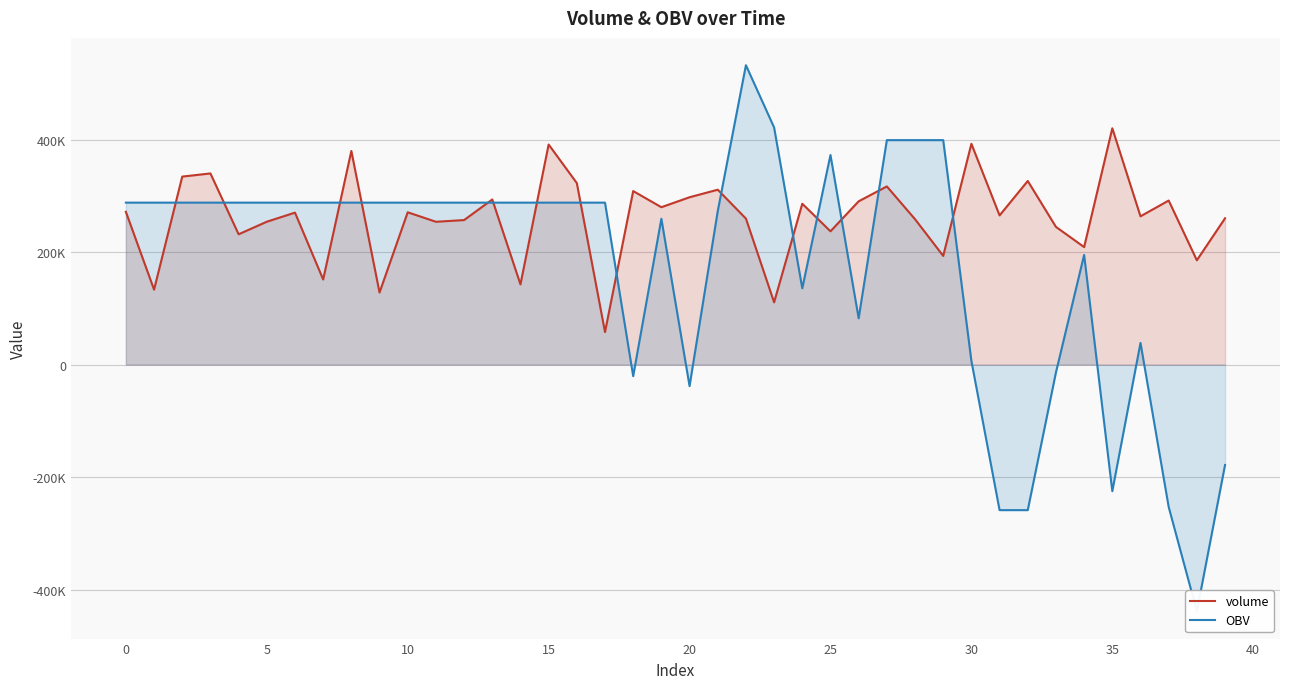

What is the value of the OBV point at the 4th from the left?

287917.8